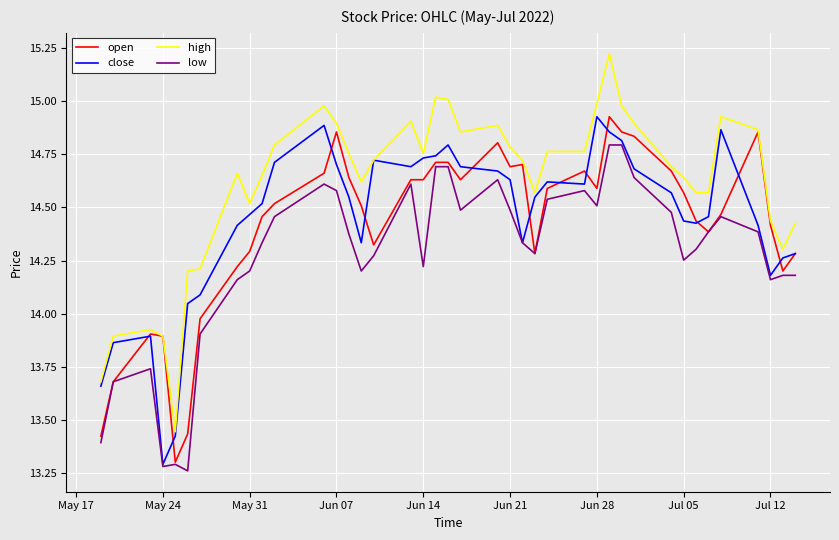

What is the sum of all low values?

570.8